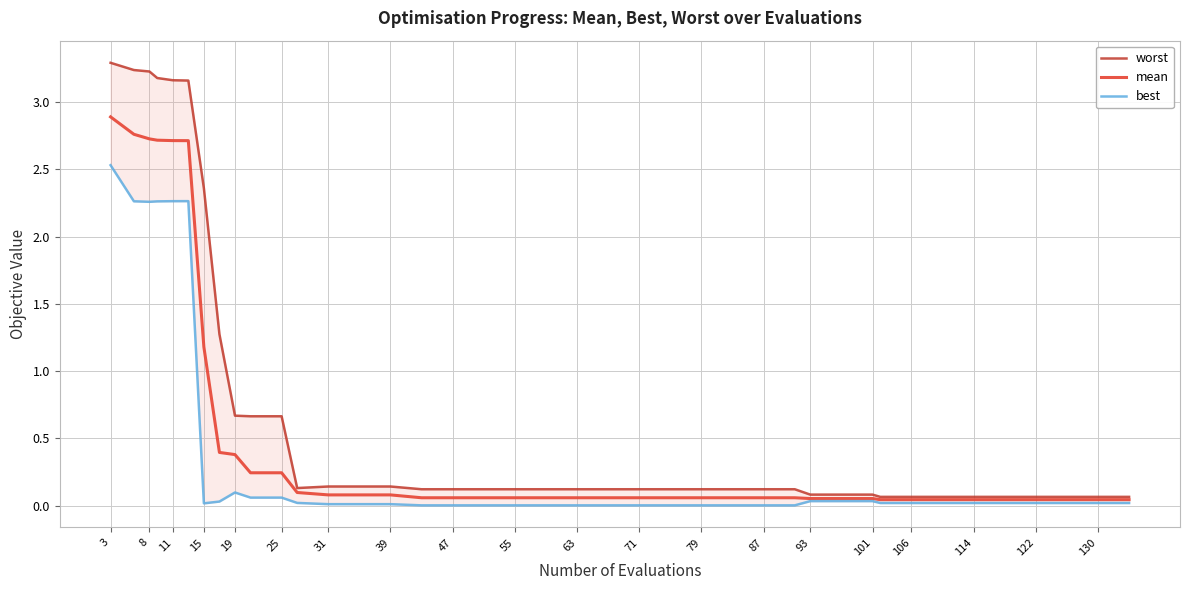

What is the average value of the worst series?

0.7